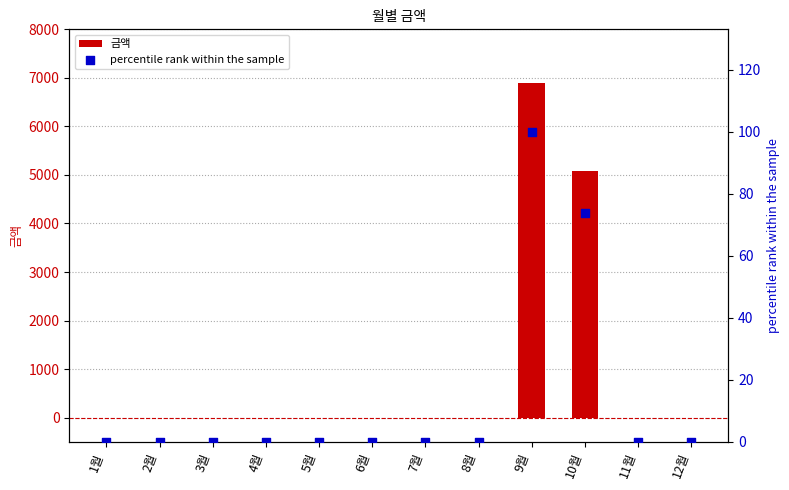

What are all the series names shown in the legend?

금액, percentile rank within the sample